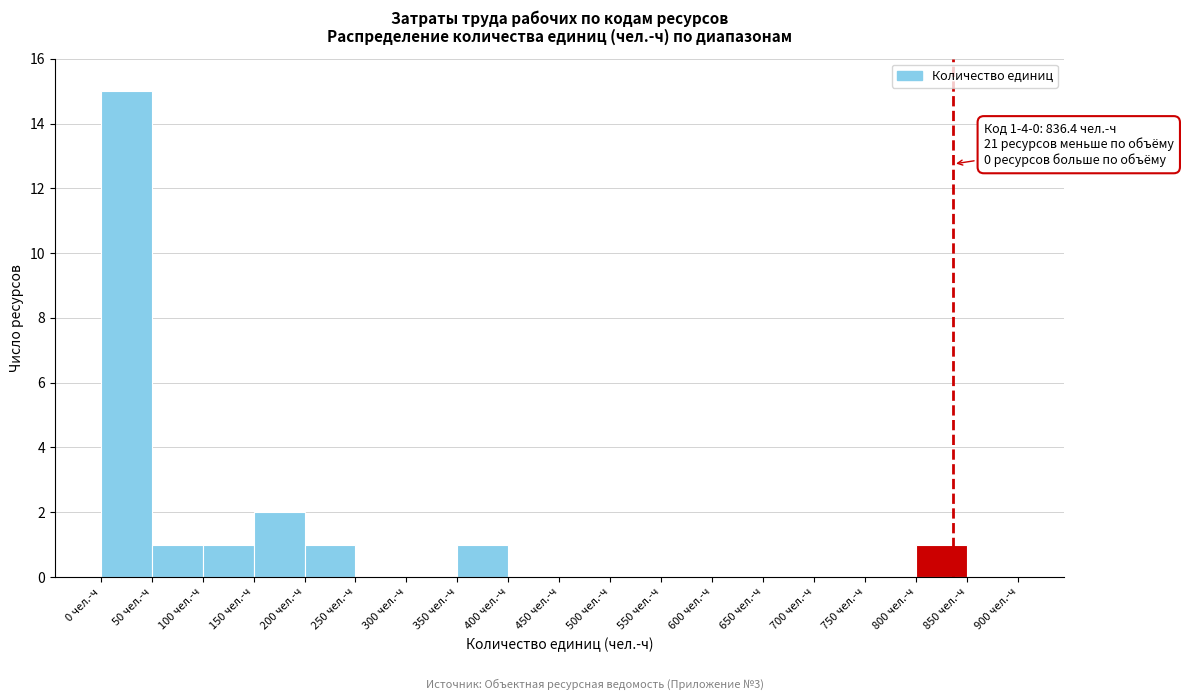

Which range on the x-axis has the tallest bar?

0 to 50